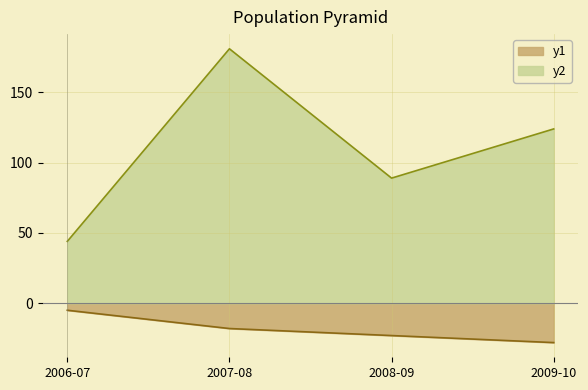

Read the G value at 2008-09, to the nearest 5.

-25